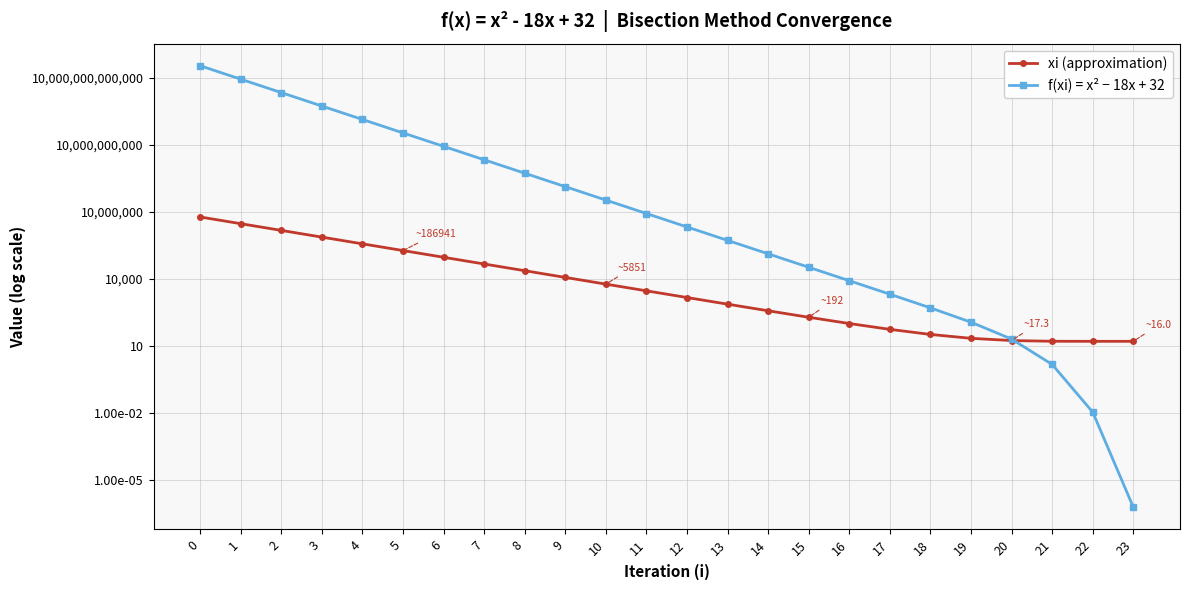

Where do xi (approximation) and f(xi) = x² − 18x + 32 first cross each other?

20 and 21